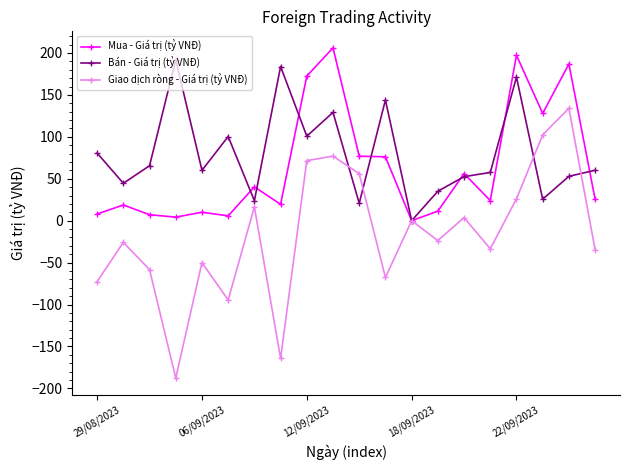

Which series has the largest total across all categories?

Bán - Giá trị (tỷ VNĐ)